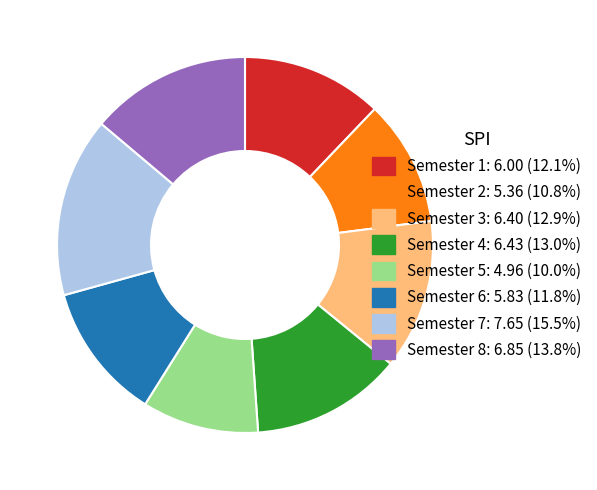

Is there any slice that represents more than half of the pie?

No